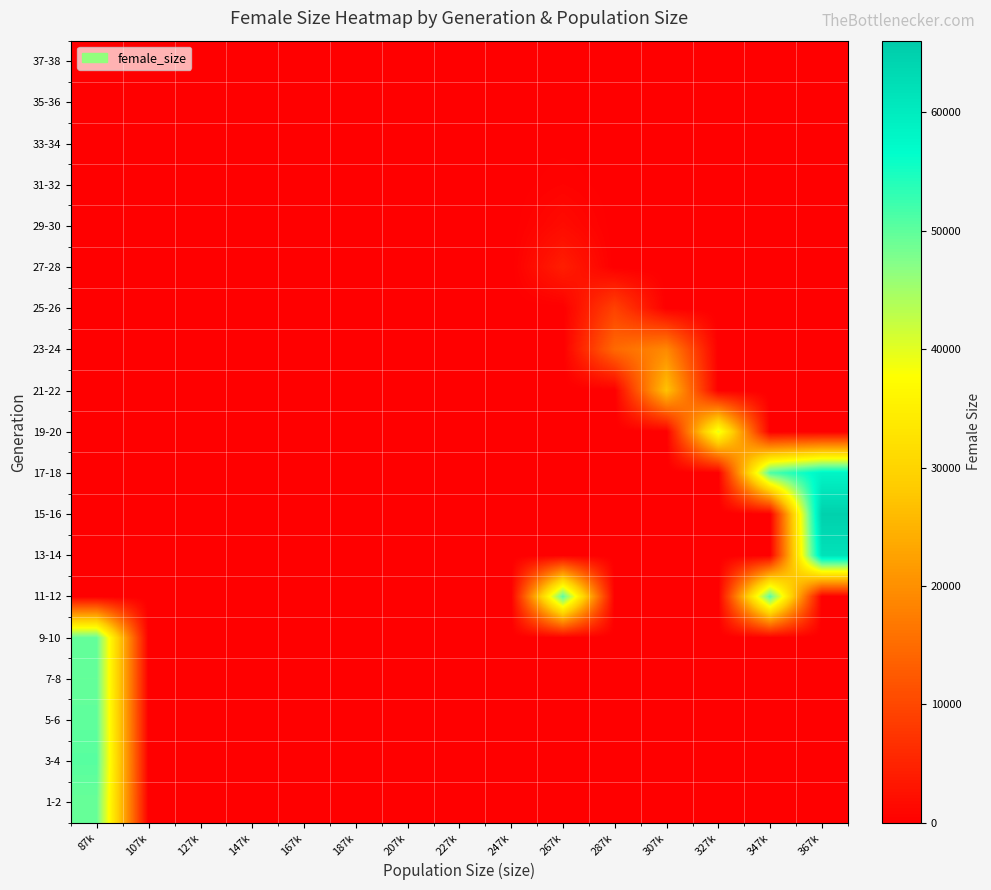

Reading right to left, list all the values displayed in this chart.

1-2: 367k=0.0	347k=0.0	327k=0.0	307k=0.0	287k=0.0	267k=0.0	247k=0.0	227k=0.0	207k=0.0	187k=0.0	167k=0.0	147k=0.0	127k=0.0	107k=0.0	87k=49340.5
3-4: 367k=0.0	347k=0.0	327k=0.0	307k=0.0	287k=0.0	267k=0.0	247k=0.0	227k=0.0	207k=0.0	187k=0.0	167k=0.0	147k=0.0	127k=0.0	107k=0.0	87k=50403.5
5-6: 367k=0.0	347k=0.0	327k=0.0	307k=0.0	287k=0.0	267k=0.0	247k=0.0	227k=0.0	207k=0.0	187k=0.0	167k=0.0	147k=0.0	127k=0.0	107k=0.0	87k=49949.5
7-8: 367k=0.0	347k=0.0	327k=0.0	307k=0.0	287k=0.0	267k=0.0	247k=0.0	227k=0.0	207k=0.0	187k=0.0	167k=0.0	147k=0.0	127k=0.0	107k=0.0	87k=49537.5
9-10: 367k=0.0	347k=0.0	327k=0.0	307k=0.0	287k=0.0	267k=0.0	247k=0.0	227k=0.0	207k=0.0	187k=0.0	167k=0.0	147k=0.0	127k=0.0	107k=0.0	87k=49709.5
11-12: 367k=0.0	347k=50340.0	327k=0.0	307k=0.0	287k=0.0	267k=50209.0	247k=0.0	227k=0.0	207k=0.0	187k=0.0	167k=0.0	147k=0.0	127k=0.0	107k=0.0	87k=0.0
13-14: 367k=61825.5	347k=0.0	327k=0.0	307k=0.0	287k=0.0	267k=0.0	247k=0.0	227k=0.0	207k=0.0	187k=0.0	167k=0.0	147k=0.0	127k=0.0	107k=0.0	87k=0.0
15-16: 367k=64916.5	347k=0.0	327k=0.0	307k=0.0	287k=0.0	267k=0.0	247k=0.0	227k=0.0	207k=0.0	187k=0.0	167k=0.0	147k=0.0	127k=0.0	107k=0.0	87k=0.0
17-18: 367k=58302.0	347k=51086.0	327k=0.0	307k=0.0	287k=0.0	267k=0.0	247k=0.0	227k=0.0	207k=0.0	187k=0.0	167k=0.0	147k=0.0	127k=0.0	107k=0.0	87k=0.0
19-20: 367k=0.0	347k=0.0	327k=39902.0	307k=0.0	287k=0.0	267k=0.0	247k=0.0	227k=0.0	207k=0.0	187k=0.0	167k=0.0	147k=0.0	127k=0.0	107k=0.0	87k=0.0
21-22: 367k=0.0	347k=0.0	327k=0.0	307k=27173.5	287k=0.0	267k=0.0	247k=0.0	227k=0.0	207k=0.0	187k=0.0	167k=0.0	147k=0.0	127k=0.0	107k=0.0	87k=0.0
23-24: 367k=0.0	347k=0.0	327k=0.0	307k=19110.0	287k=14714.0	267k=0.0	247k=0.0	227k=0.0	207k=0.0	187k=0.0	167k=0.0	147k=0.0	127k=0.0	107k=0.0	87k=0.0
25-26: 367k=0.0	347k=0.0	327k=0.0	307k=0.0	287k=9197.0	267k=0.0	247k=0.0	227k=0.0	207k=0.0	187k=0.0	167k=0.0	147k=0.0	127k=0.0	107k=0.0	87k=0.0
27-28: 367k=0.0	347k=0.0	327k=0.0	307k=0.0	287k=0.0	267k=4217.0	247k=0.0	227k=0.0	207k=0.0	187k=0.0	167k=0.0	147k=0.0	127k=0.0	107k=0.0	87k=0.0
29-30: 367k=0.0	347k=0.0	327k=0.0	307k=0.0	287k=0.0	267k=1668.5	247k=0.0	227k=0.0	207k=0.0	187k=0.0	167k=0.0	147k=0.0	127k=0.0	107k=0.0	87k=0.0
31-32: 367k=0.0	347k=0.0	327k=0.0	307k=0.0	287k=0.0	267k=520.0	247k=0.0	227k=0.0	207k=0.0	187k=0.0	167k=0.0	147k=0.0	127k=0.0	107k=0.0	87k=0.0
33-34: 367k=0.0	347k=0.0	327k=0.0	307k=0.0	287k=0.0	267k=121.0	247k=0.0	227k=0.0	207k=0.0	187k=0.0	167k=0.0	147k=0.0	127k=0.0	107k=0.0	87k=0.0
35-36: 367k=0.0	347k=0.0	327k=0.0	307k=0.0	287k=0.0	267k=19.5	247k=0.0	227k=0.0	207k=0.0	187k=0.0	167k=0.0	147k=0.0	127k=0.0	107k=0.0	87k=0.0
37-38: 367k=0.0	347k=0.0	327k=0.0	307k=0.0	287k=0.0	267k=0.5	247k=0.0	227k=0.0	207k=0.0	187k=0.0	167k=0.0	147k=0.0	127k=0.0	107k=0.0	87k=0.0